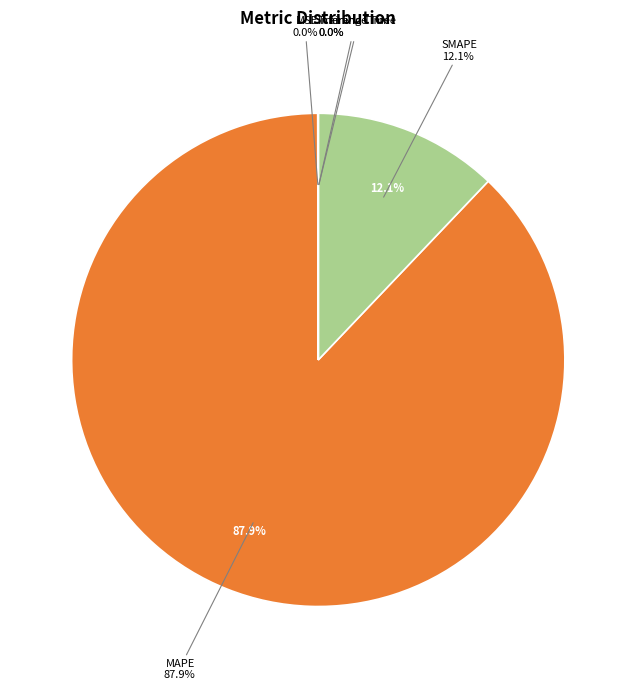

Count the number of slices in the pie.

5